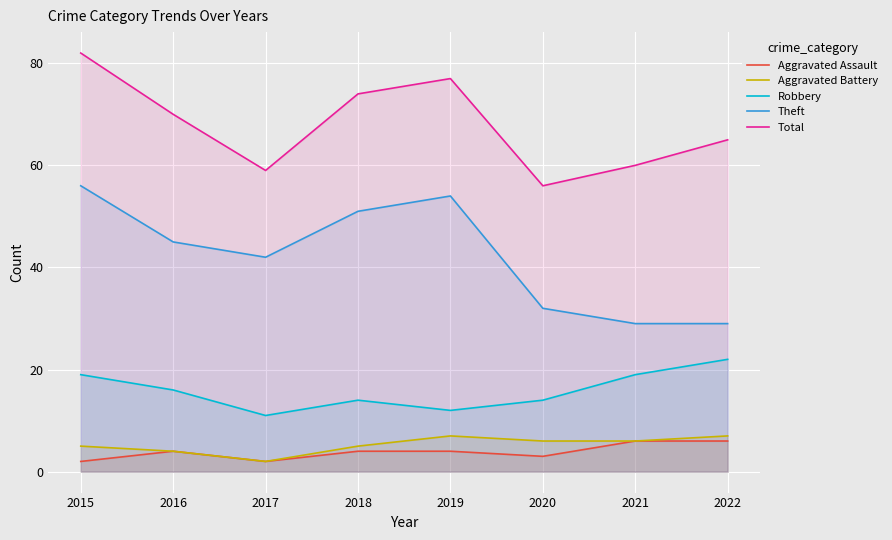

How many Aggravated Battery values are between 5 and 7?

6